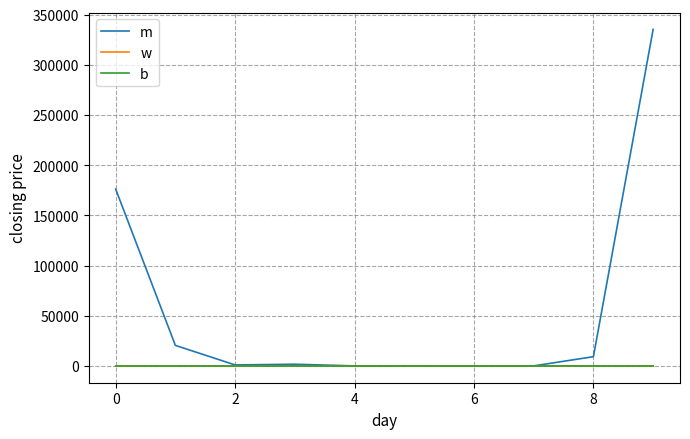

Which series has the largest total across all categories?

m